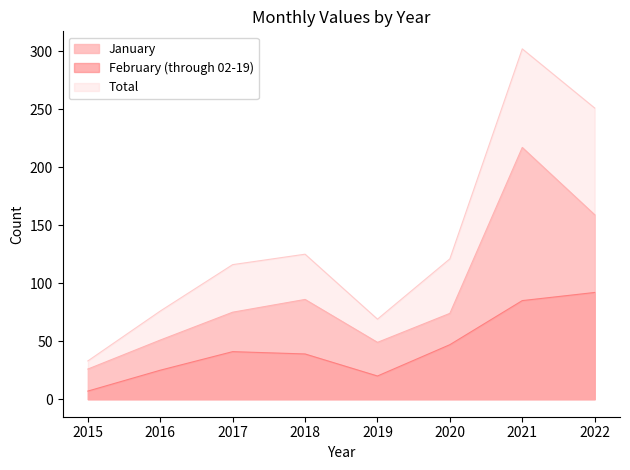

Which has a higher value, 2020 or 2018?

2018